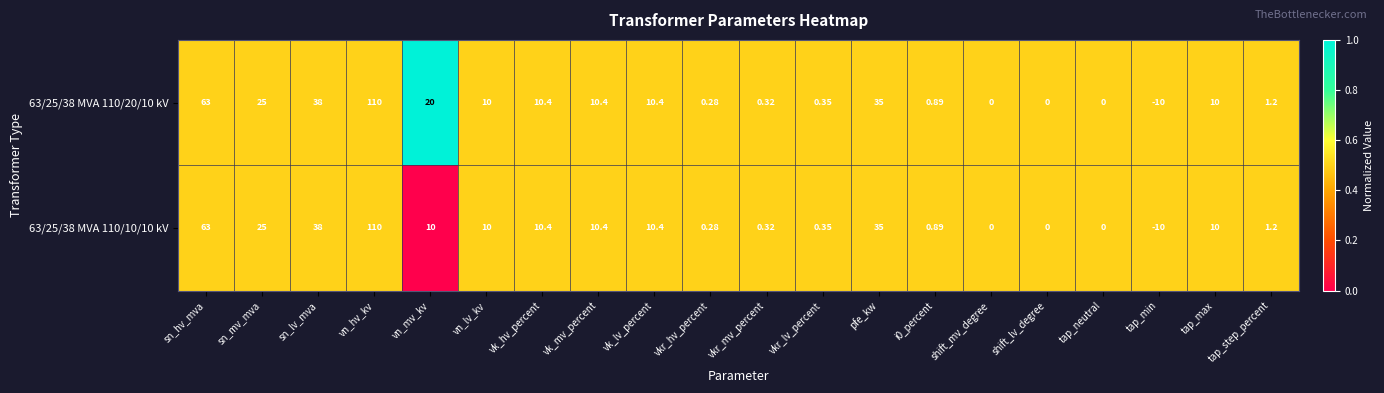

Is the value of 63/25/38 MVA 110/10/10 kV at tap_step_percent greater than the value of 63/25/38 MVA 110/20/10 kV at vkr_lv_percent?

Yes